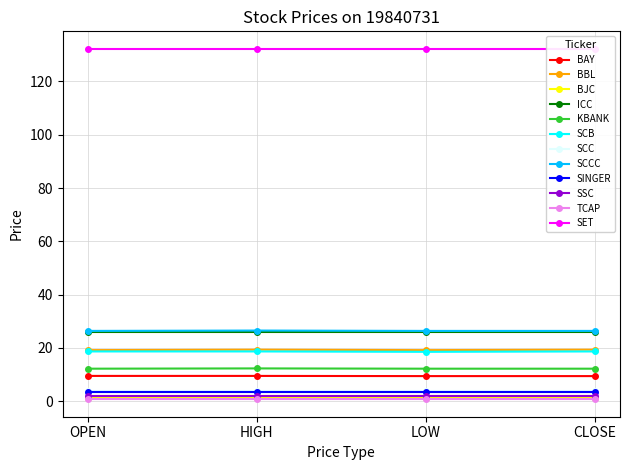

Does the chart display data point markers on the line(s)?

Yes